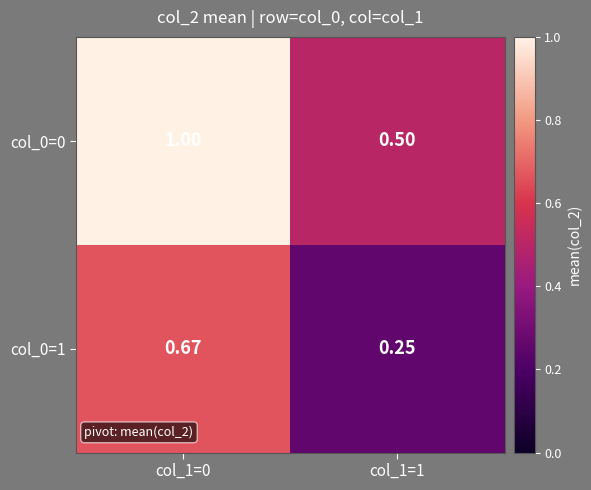

Is the value of col_0=1 at col_1=1 greater than the value of col_0=0 at col_1=0?

No